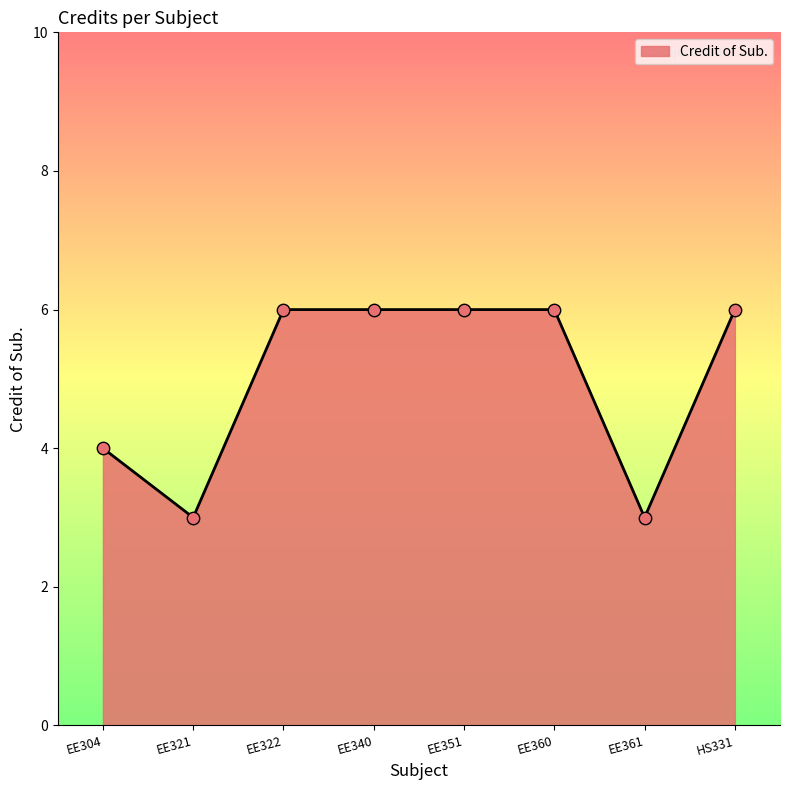

Approximately how many times larger is the value at HS331 compared to EE322?

1.0